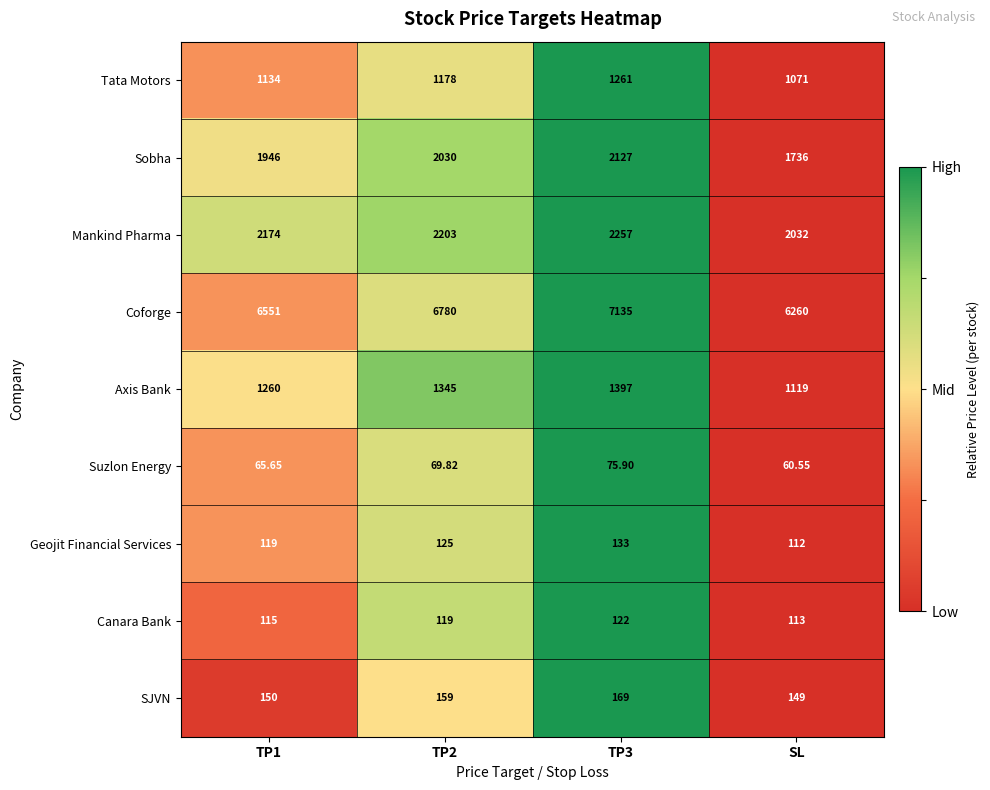

Rank the series at SL from highest to lowest value.

Coforge, Mankind Pharma, Sobha, Axis Bank, Tata Motors, SJVN, Canara Bank, Geojit Financial Services, Suzlon Energy